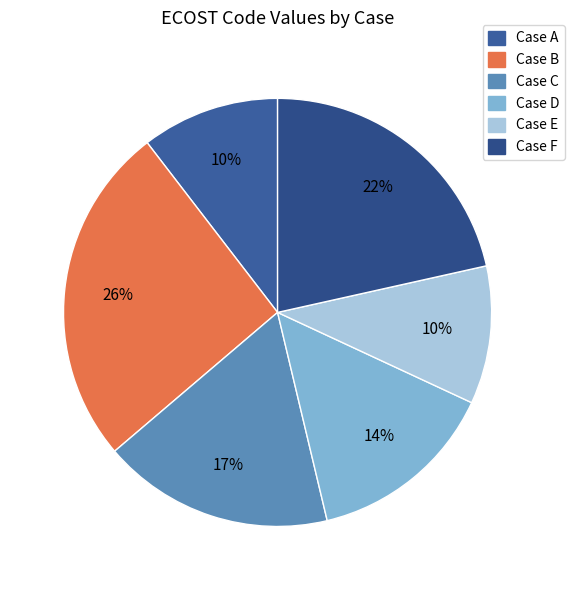

Which has a higher value, Case B or Case A?

Case B